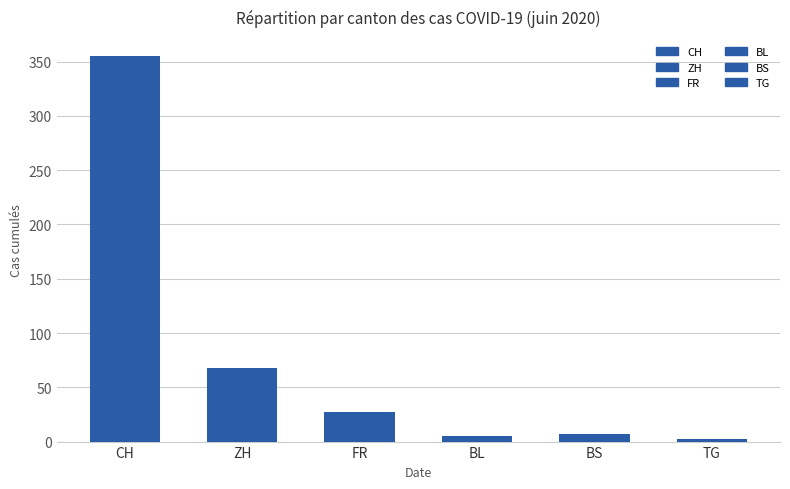

What is the difference between the maximum and minimum values in the ZH series?

68